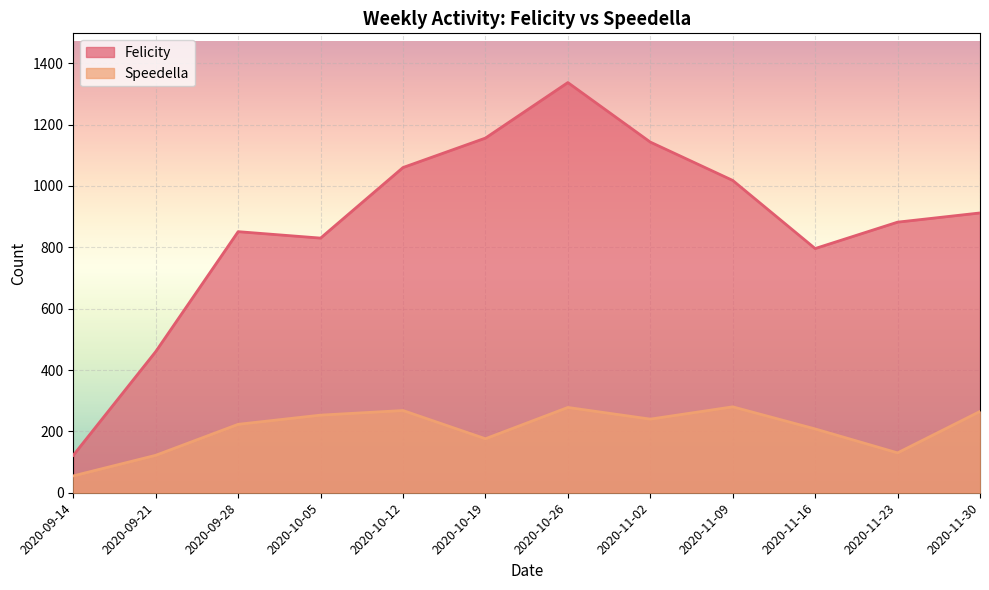

How many lines are shown in the chart?

2